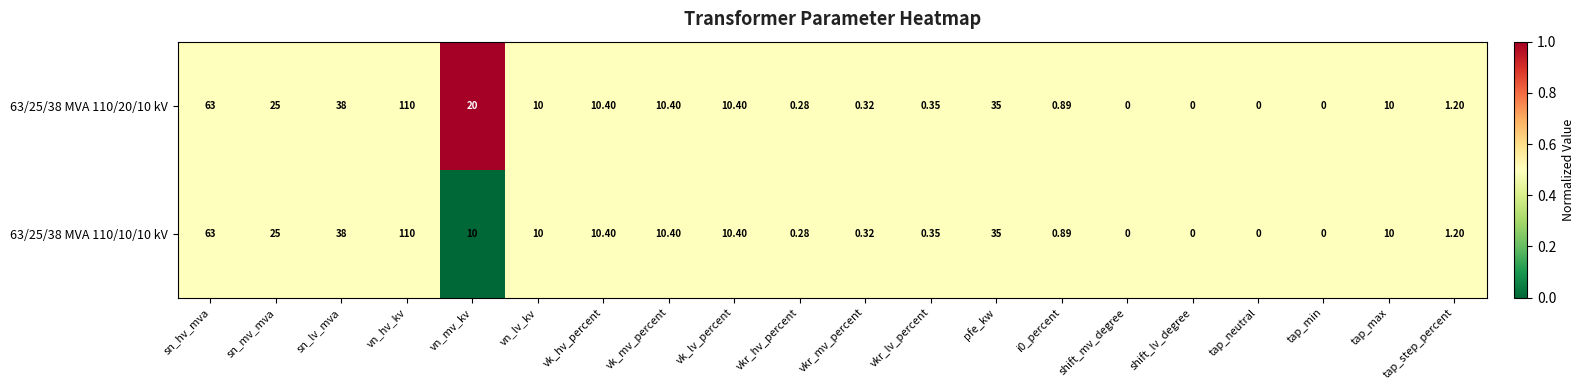

Where is 63/25/38 MVA 110/10/10 kV nearest to the value 55?

sn_hv_mva